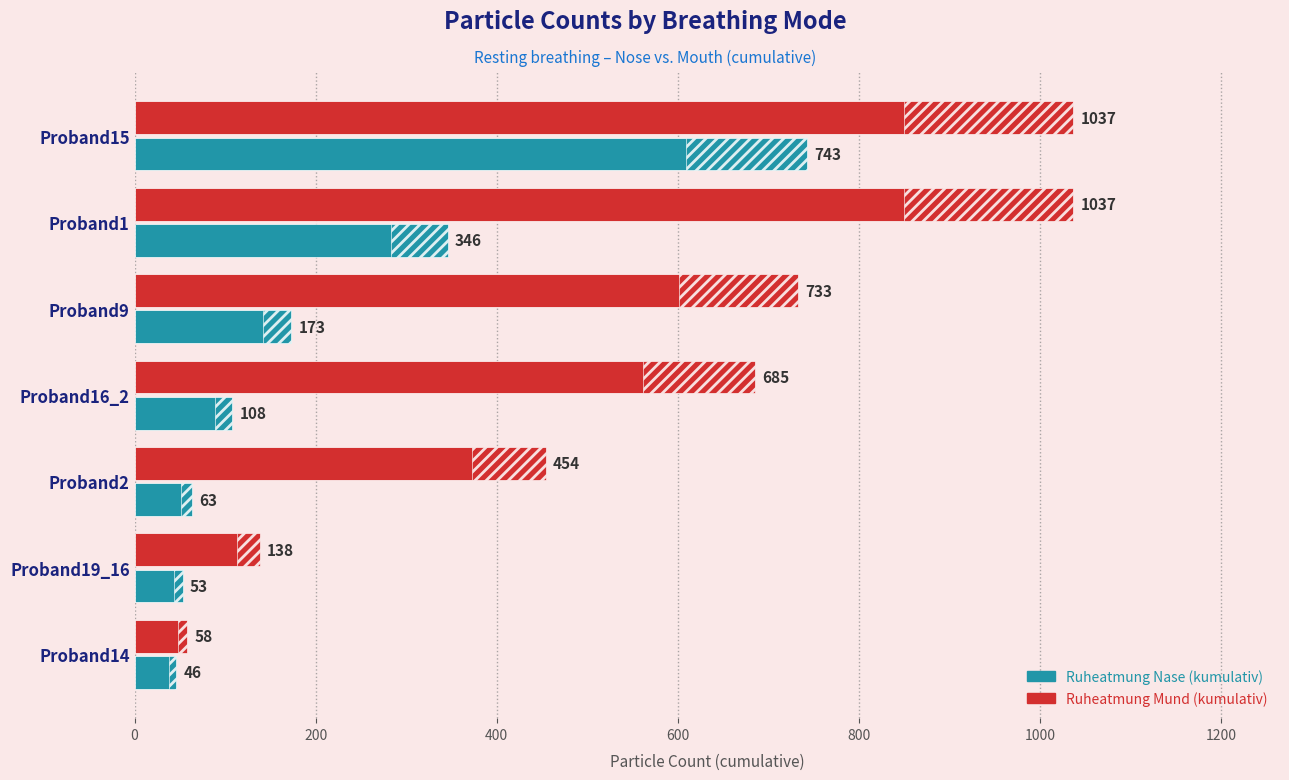

What is the difference between the second highest and minimum values in the Ruheatmung Nase (kumulativ) series?

300